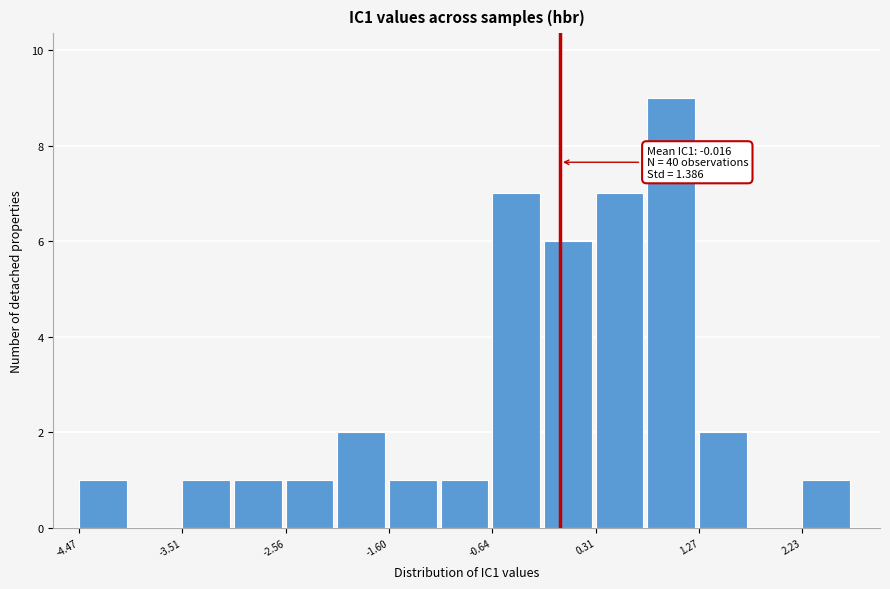

Over which range of the x-axis is the bar tallest?

0.8 to 1.3